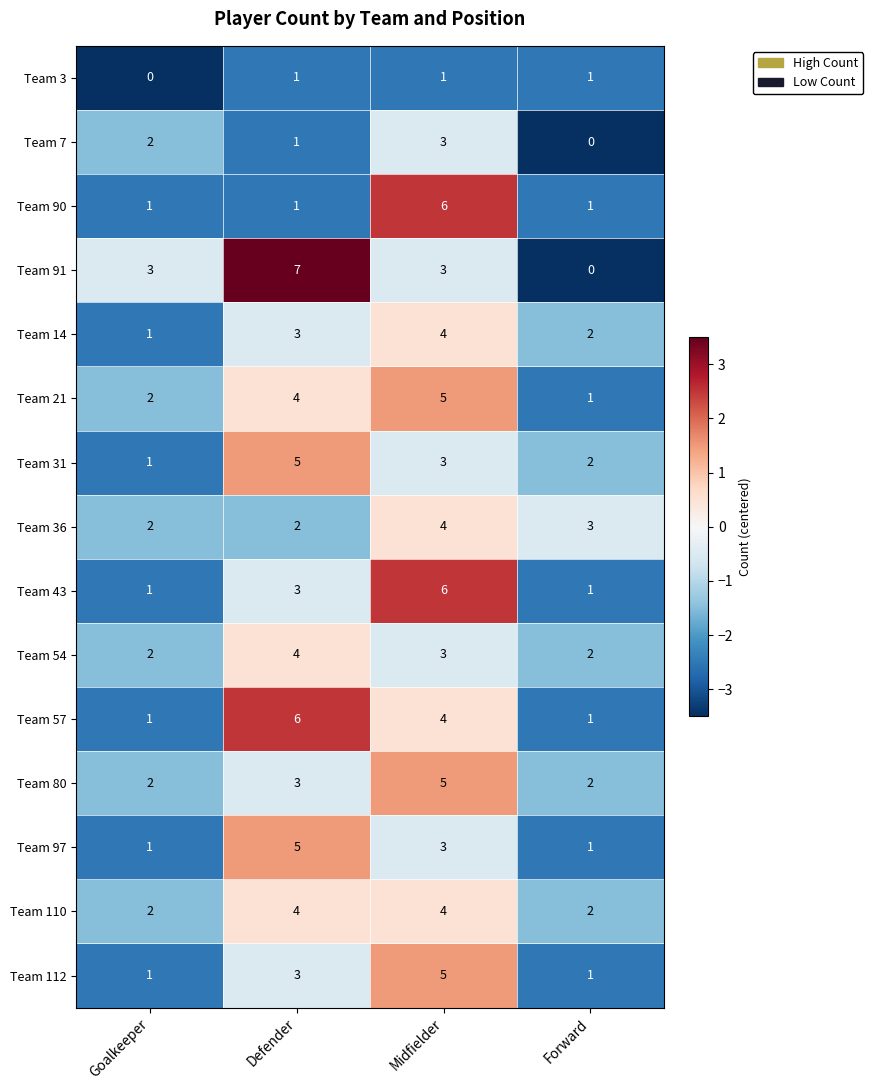

How many distinct data groups are displayed?

15